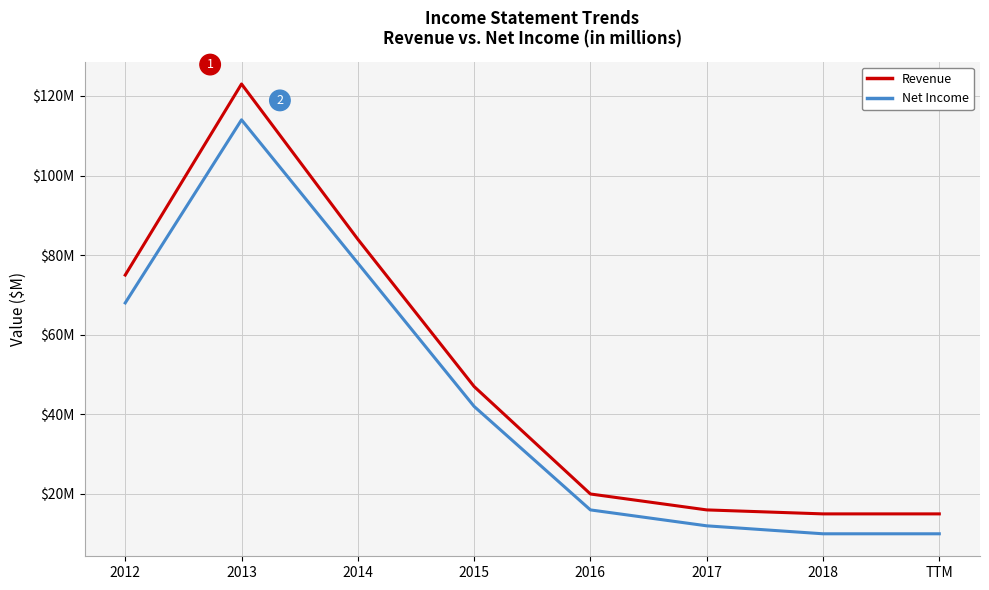

True or false: Revenue and Net Income intersect in this chart.

False